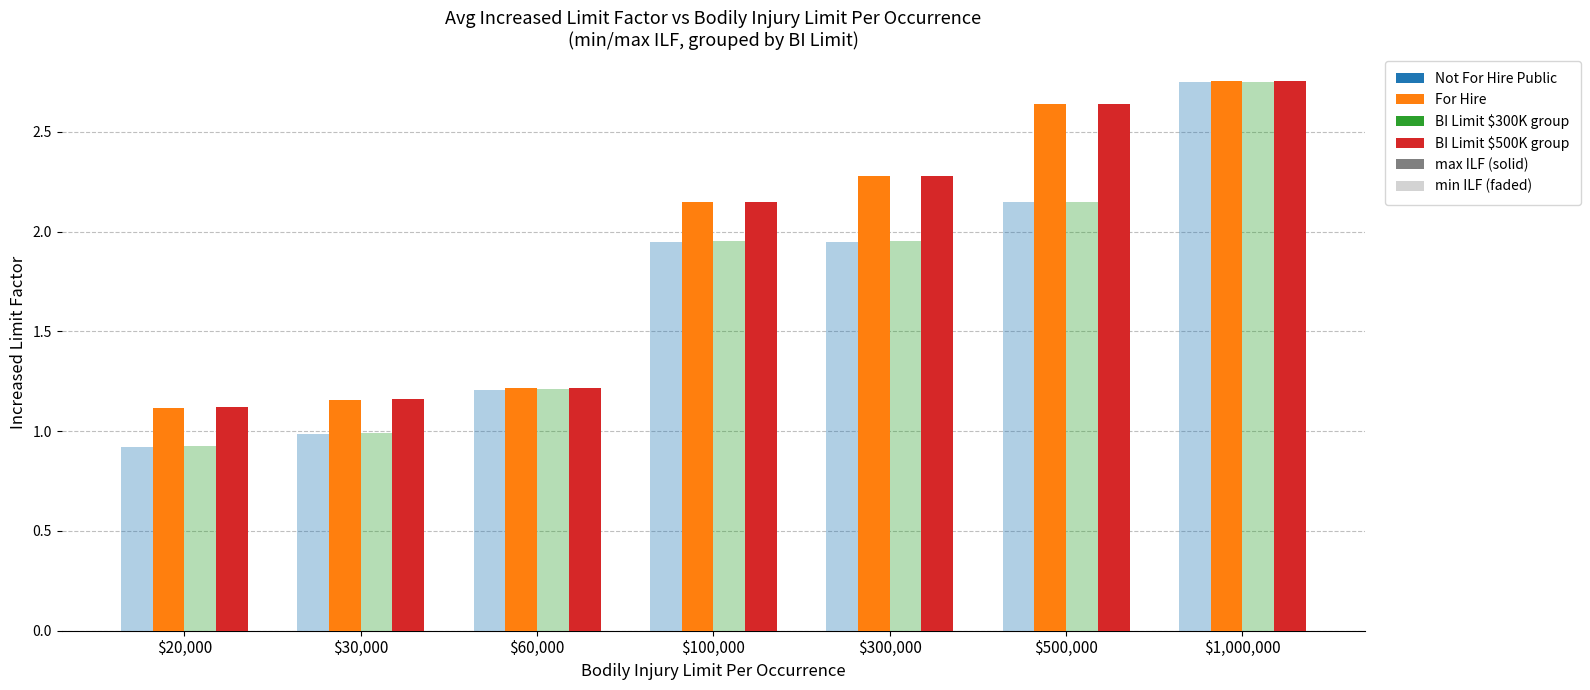

What position from the left is $60,000?

3